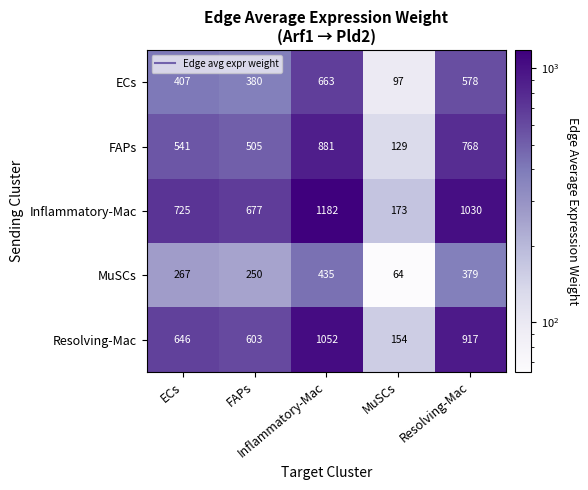

How many data points does each series have?

5